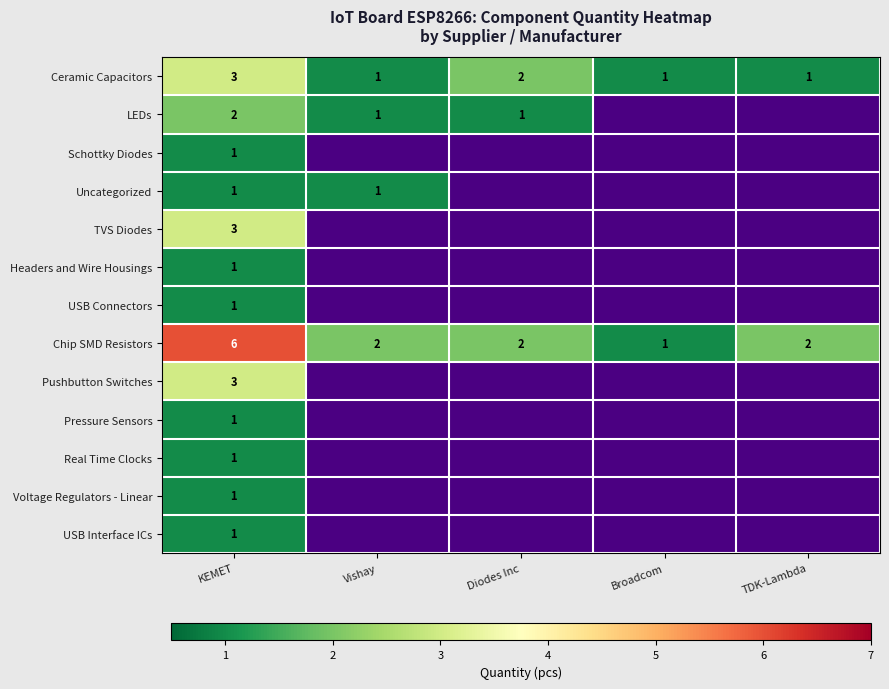

What is the difference between the highest and lowest values at KEMET?

5